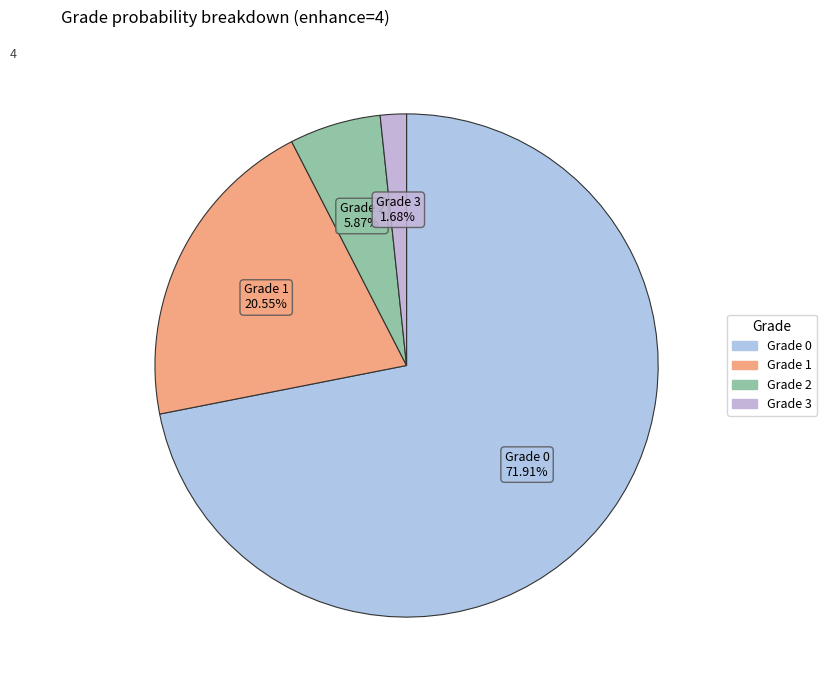

What is the smallest slice in the pie chart?

Grade 3